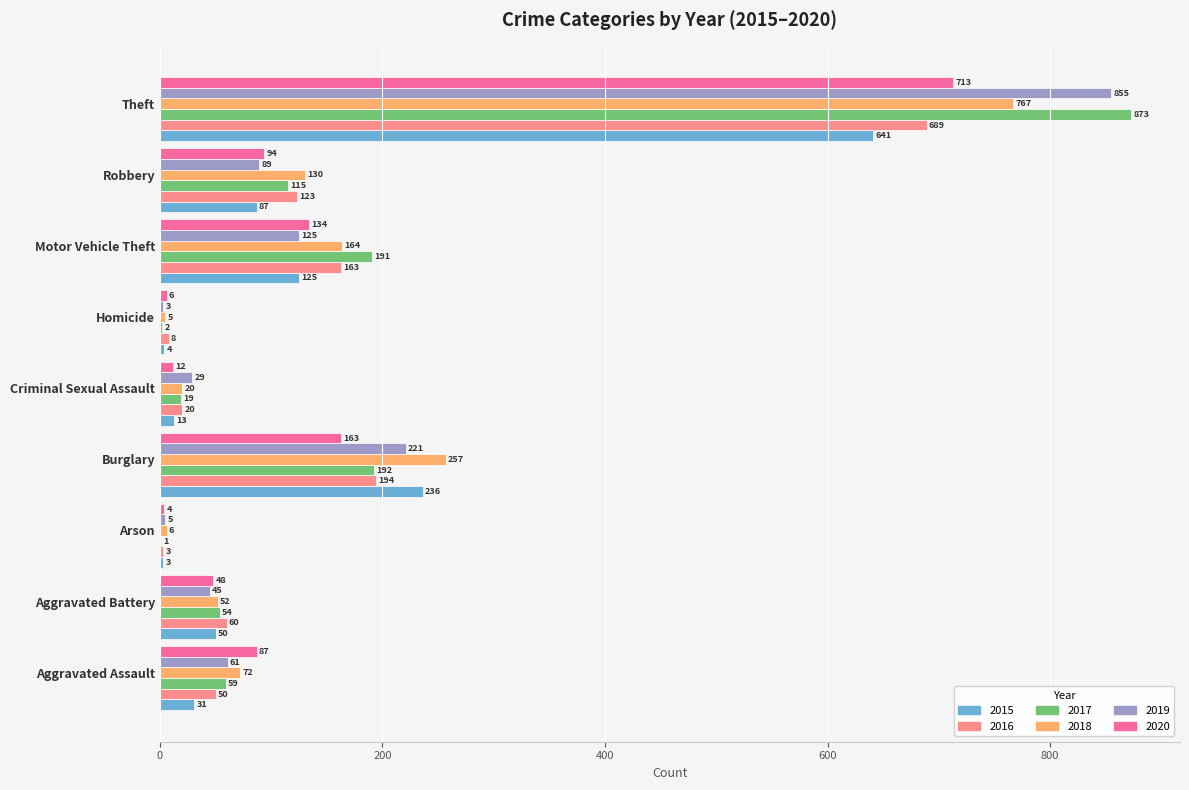

Which label corresponds to the largest value in the chart?

Theft